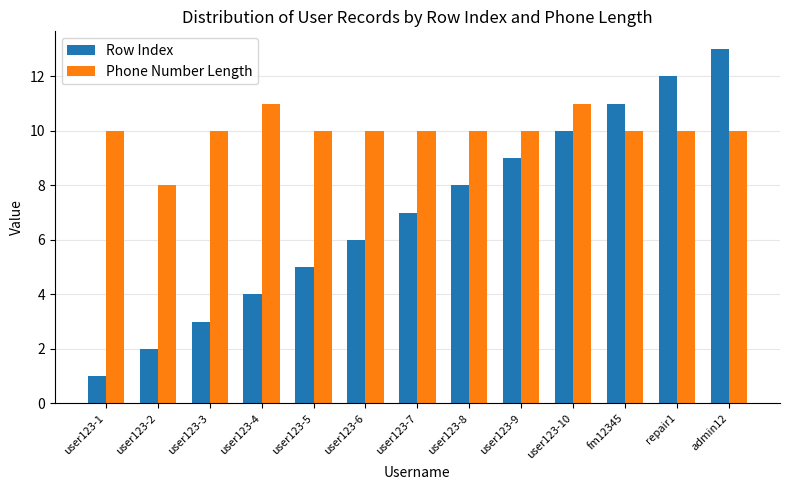

Count the number of data series in this chart.

2